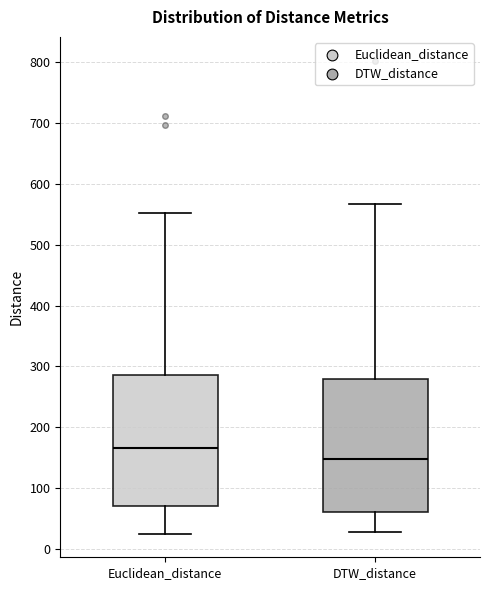

Where does the lower whisker of the box for DTW_distance end on the y-axis? The values are not printed on the chart, so give them approximately, as read against the axis.

30